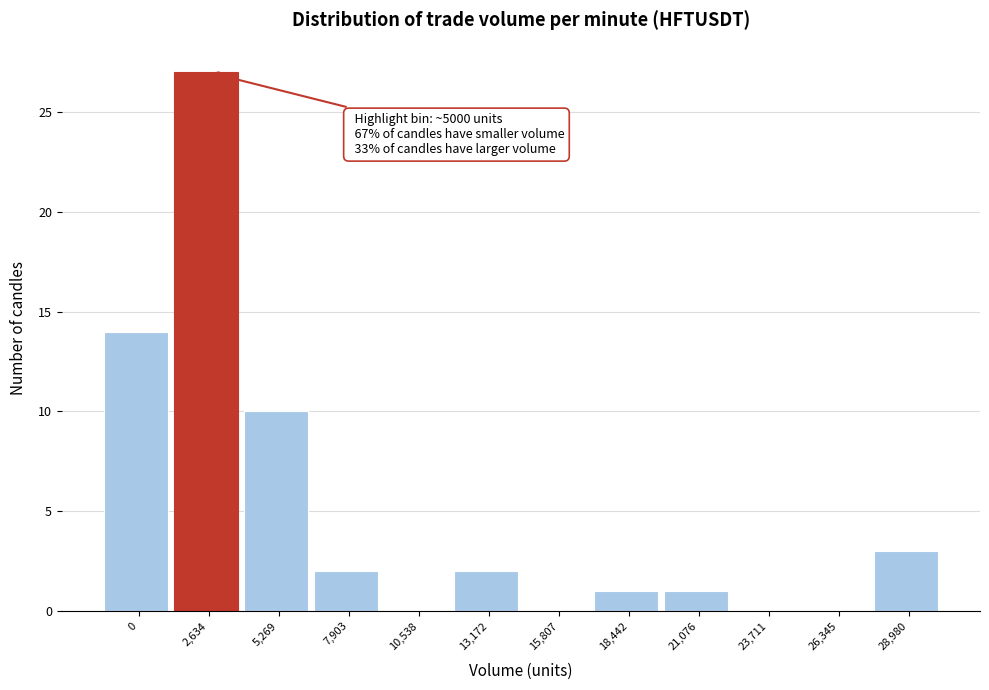

Reading left to right, transcribe all the data shown in this chart.

0=14	2,634=27	5,269=10	7,903=2	10,538=0	13,172=2	15,807=0	18,442=1	21,076=1	23,711=0	26,345=0	28,980=3